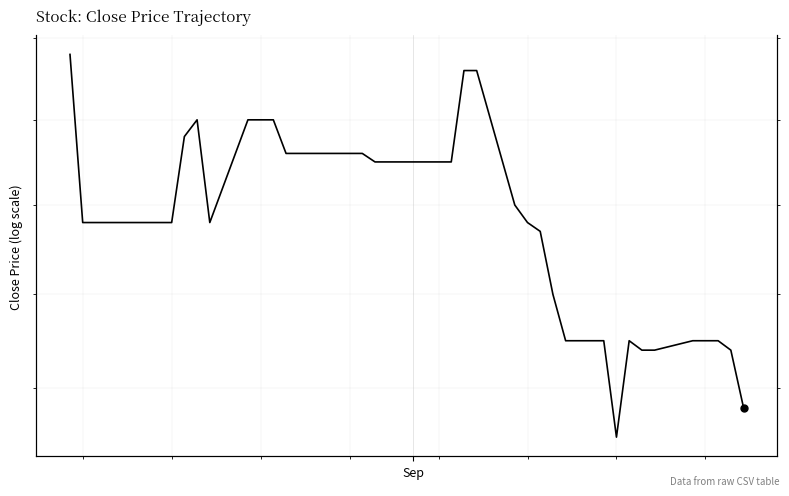

Count the values in the range 0 to 1.

40